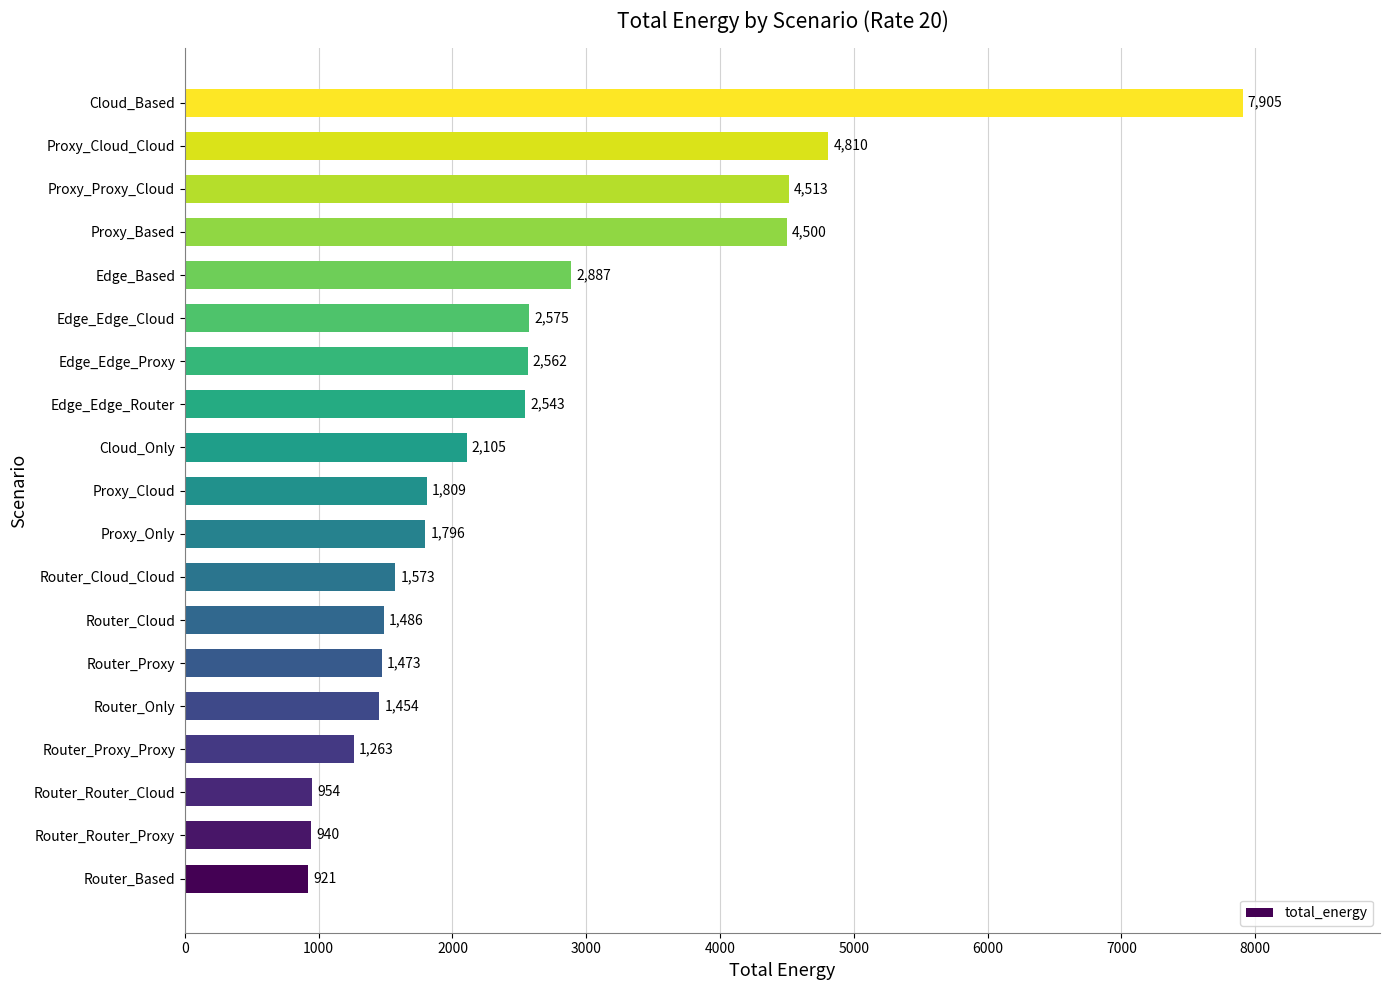

What is the smallest value displayed?

921.3